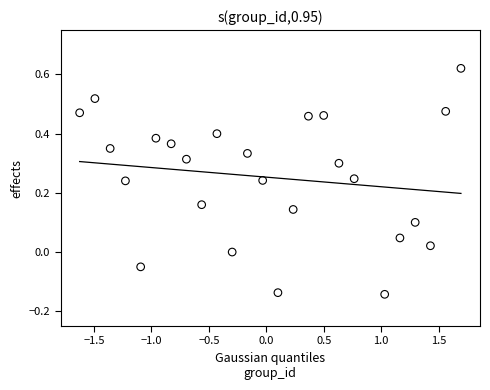

What is the range of Y values (max minus min)?

0.8